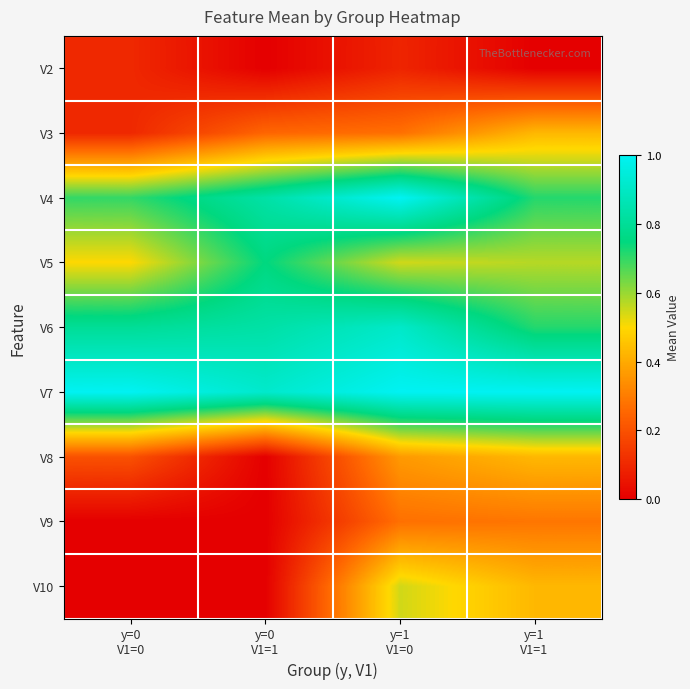

Reading left to right, list all the values displayed in this chart.

V2: y=0
V1=0=0.1	y=0
V1=1=0.0	y=1
V1=0=0.1	y=1
V1=1=0.0
V3: y=0
V1=0=0.1	y=0
V1=1=0.2	y=1
V1=0=0.3	y=1
V1=1=0.4
V4: y=0
V1=0=0.7	y=0
V1=1=0.8	y=1
V1=0=1.0	y=1
V1=1=0.7
V5: y=0
V1=0=0.5	y=0
V1=1=0.8	y=1
V1=0=0.5	y=1
V1=1=0.6
V6: y=0
V1=0=0.8	y=0
V1=1=0.8	y=1
V1=0=0.9	y=1
V1=1=0.7
V7: y=0
V1=0=1.0	y=0
V1=1=0.9	y=1
V1=0=1.0	y=1
V1=1=1.0
V8: y=0
V1=0=0.2	y=0
V1=1=0.0	y=1
V1=0=0.4	y=1
V1=1=0.4
V9: y=0
V1=0=0.0	y=0
V1=1=0.0	y=1
V1=0=0.3	y=1
V1=1=0.3
V10: y=0
V1=0=0.0	y=0
V1=1=0.0	y=1
V1=0=0.5	y=1
V1=1=0.4